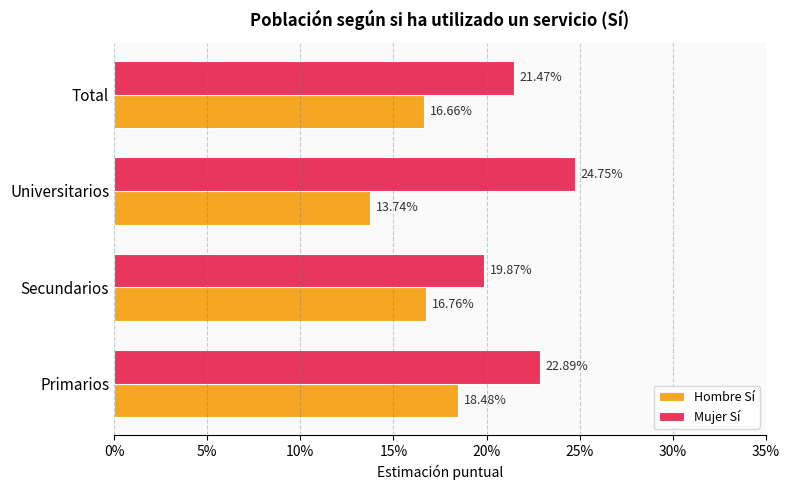

At how many categories does at least one series exceed 0?

4